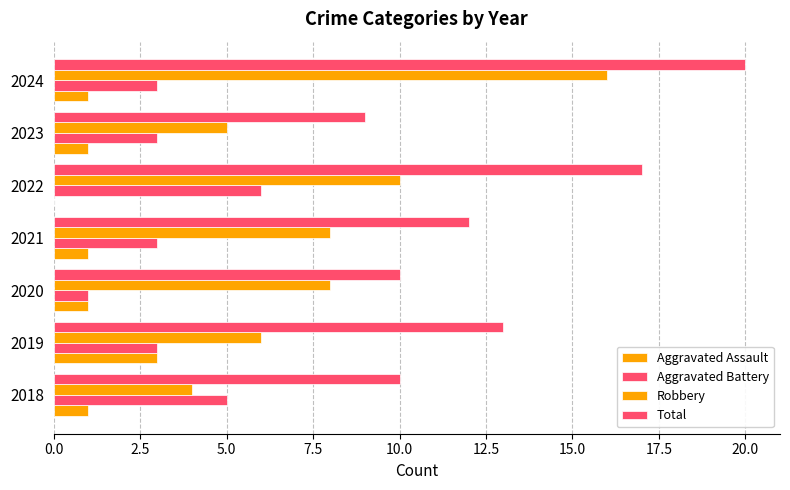

How many data points does each series have?

7